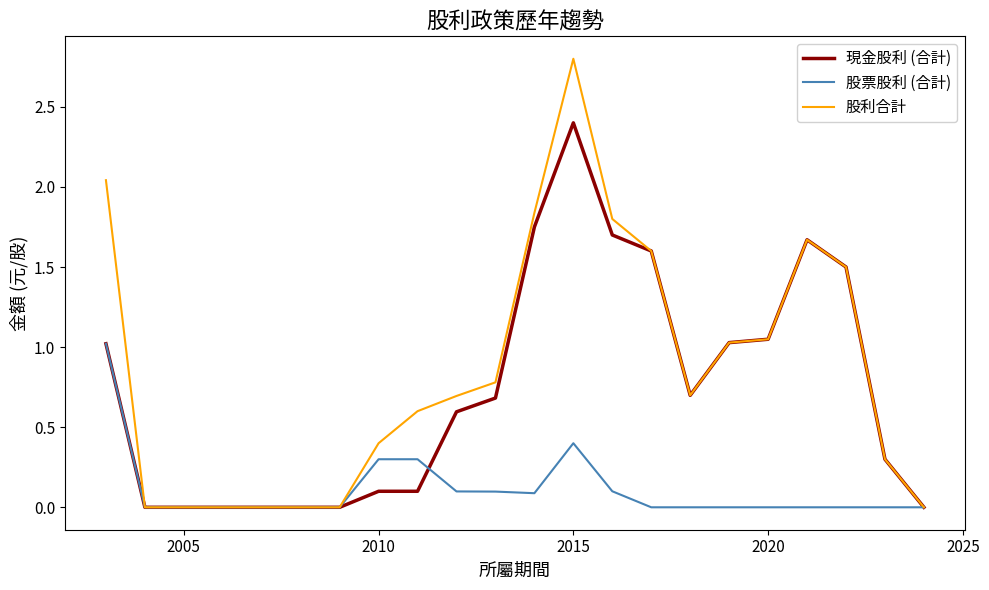

Which series has the largest range (max minus min)?

股利合計